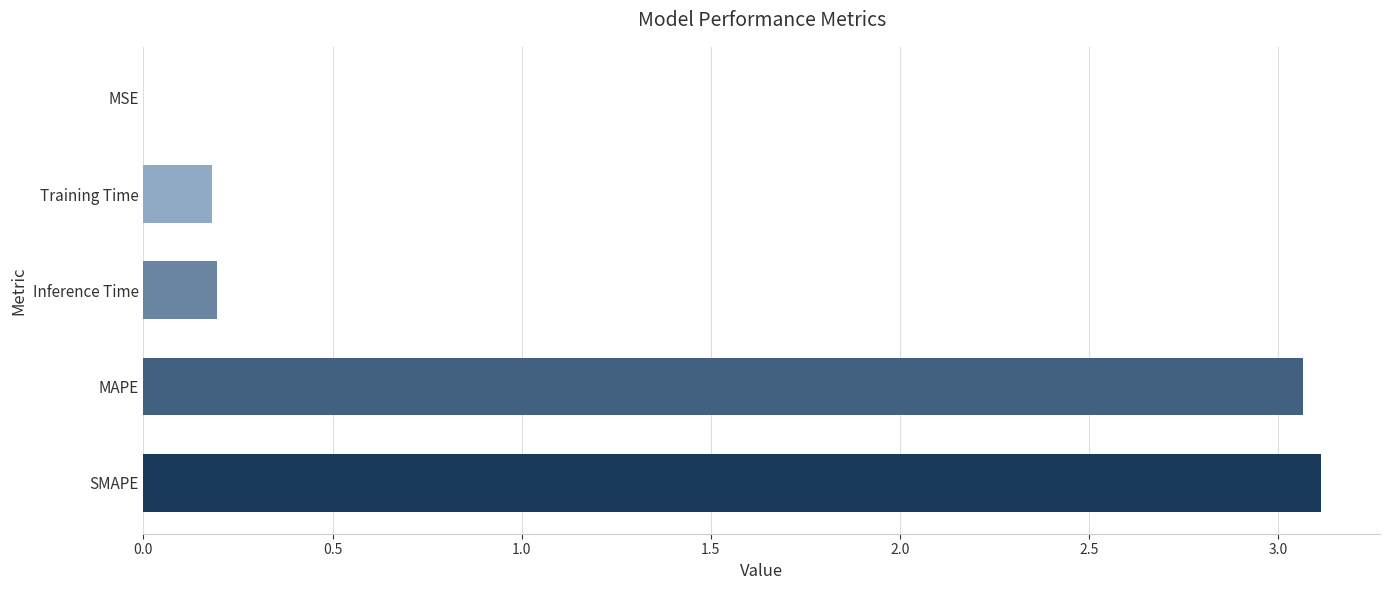

True or false: the data shows 0.0 at Training Time.

False